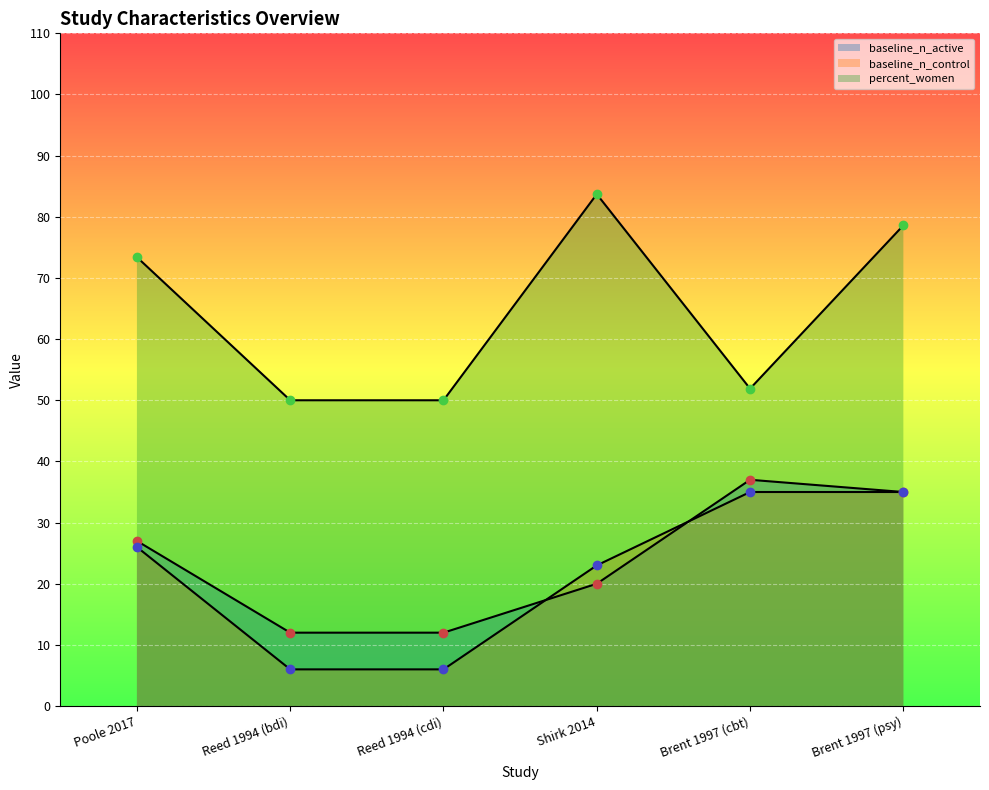

True or false: baseline_n_active and percent_women cross at least once.

False